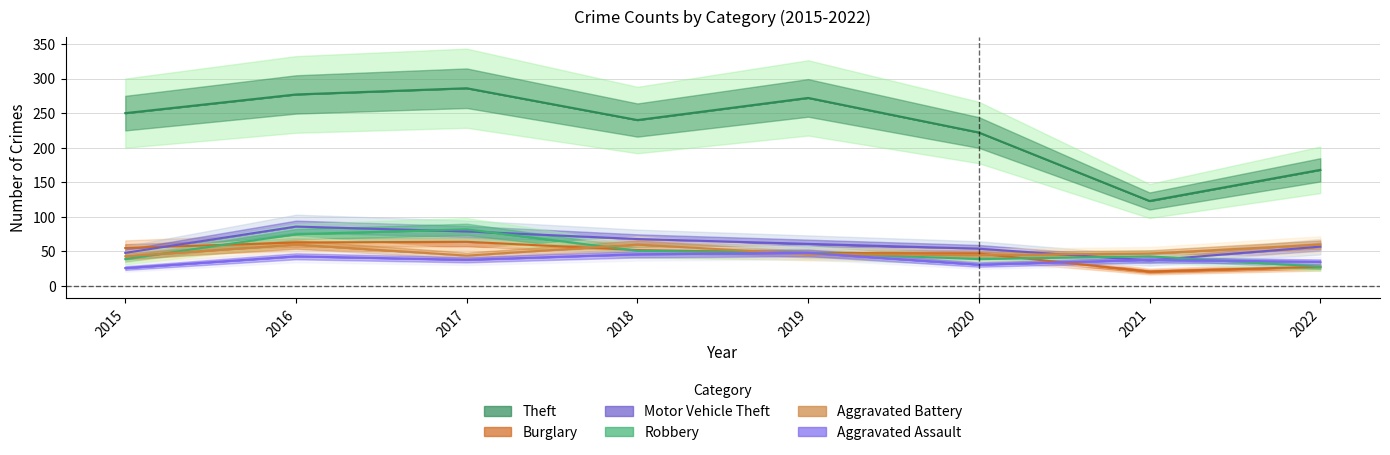

Which has a higher value, 2017 or 2016?

2017